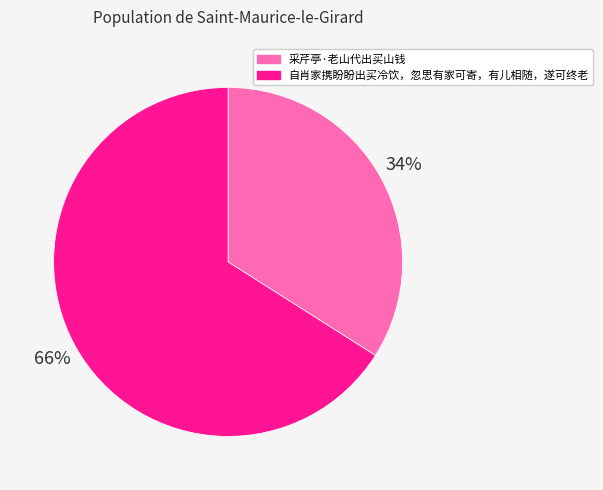

Which slice is the largest?

自肖家携盼盼出买冷饮，忽思有家可寄，有儿相随，遂可终老